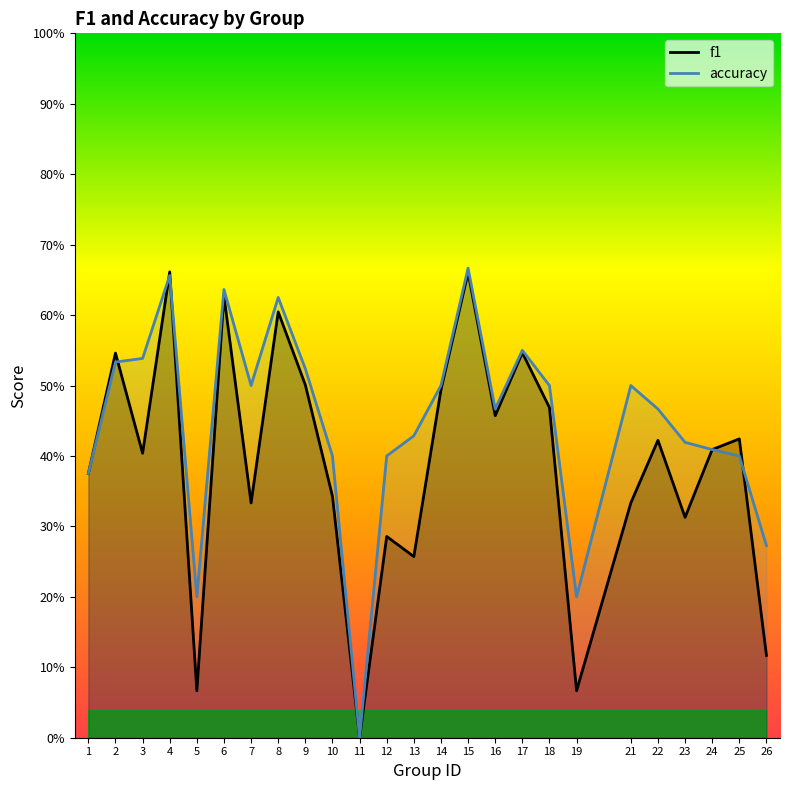

The accuracy series shows 0.6 at 1. True or false?

False